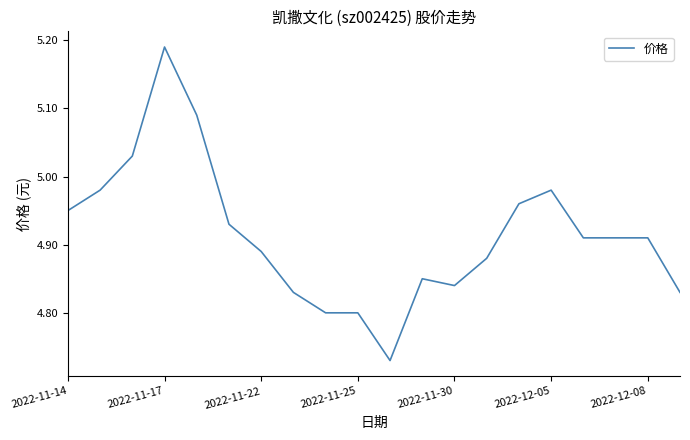

Count the number of categories in the chart.

20